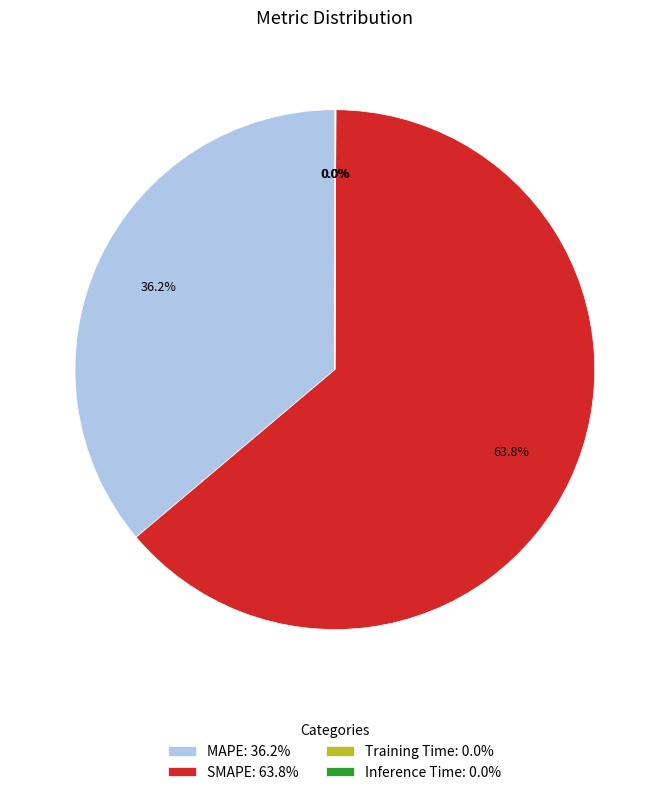

Does SMAPE: 63.8% account for over 50% of the chart?

Yes